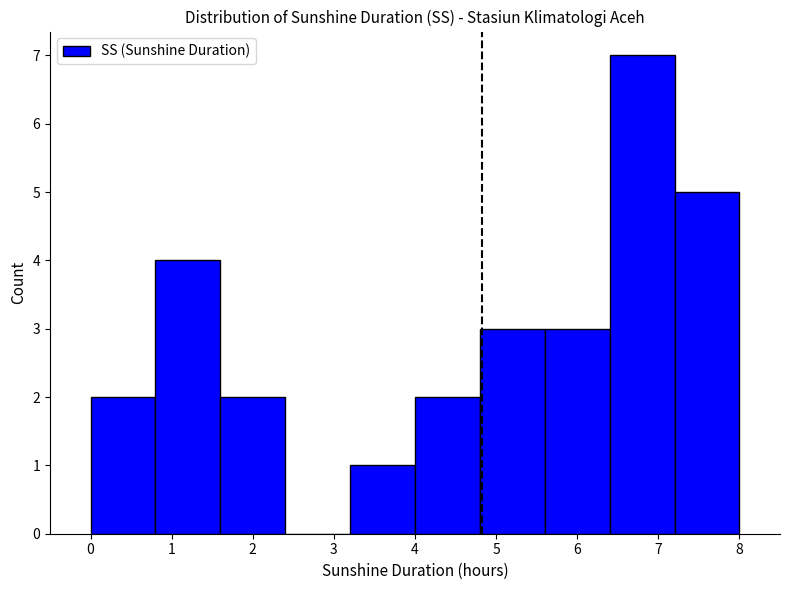

Over which range of the x-axis is the bar tallest?

6.4 to 7.2